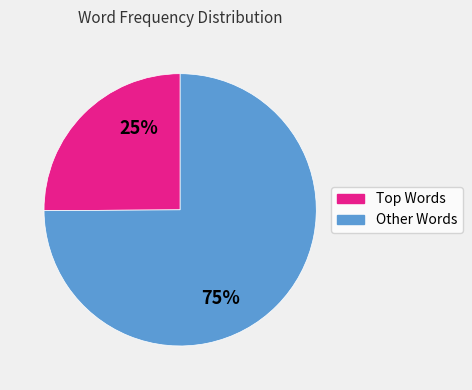

How many segments does this pie chart have?

2